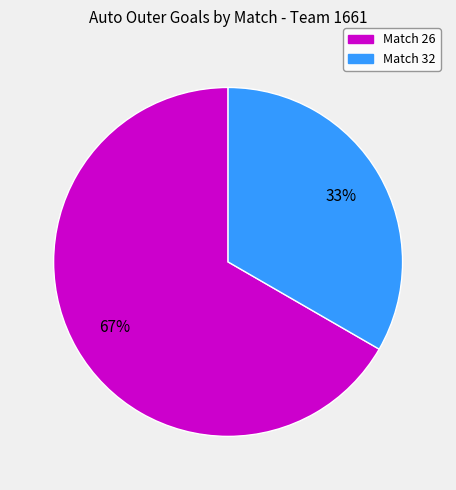

What percentage is the Match 32 slice, to the nearest percent?

33%